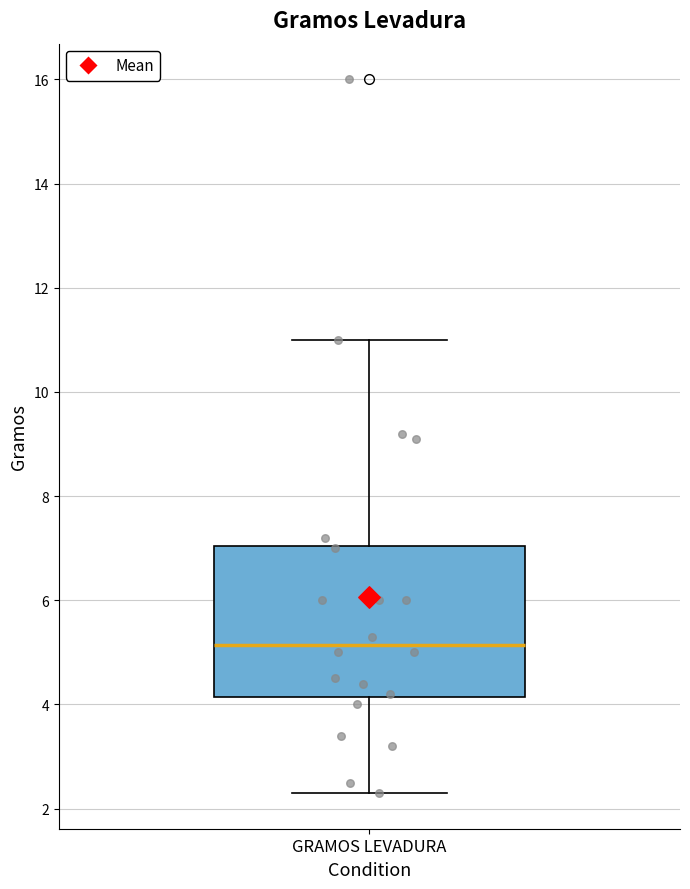

Where is the lower edge of the box for GRAMOS LEVADURA on the y-axis? The values are not printed on the chart, so give them approximately, as read against the axis.

4.2